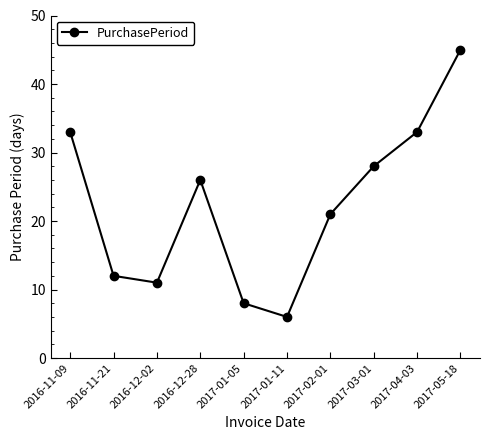

Where is the data nearest to the value 25?

2016-12-28